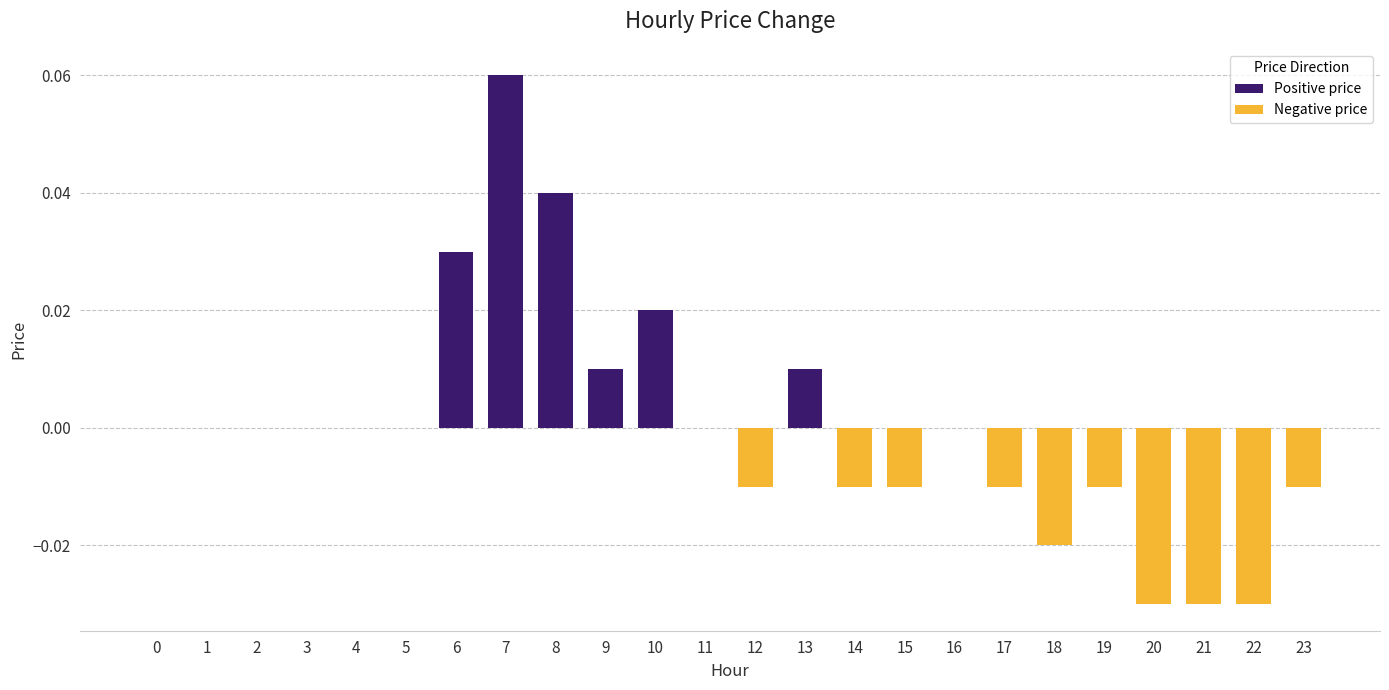

How many data points does each series have?

24